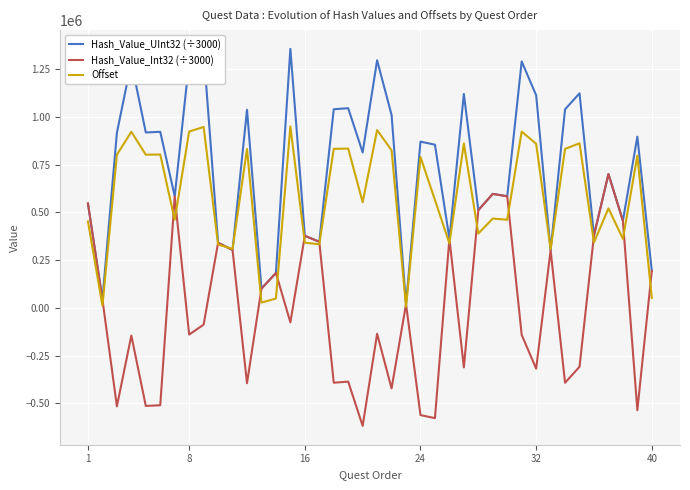

Which series has the largest total across all categories?

Hash_Value_UInt32 (÷3000)